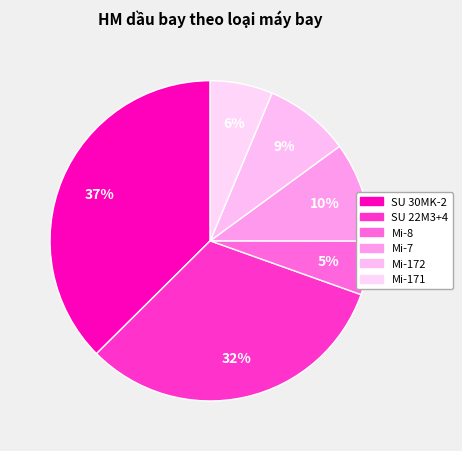

Do SU 30MK-2 and SU 22M3+4 together represent more than half of the pie?

Yes